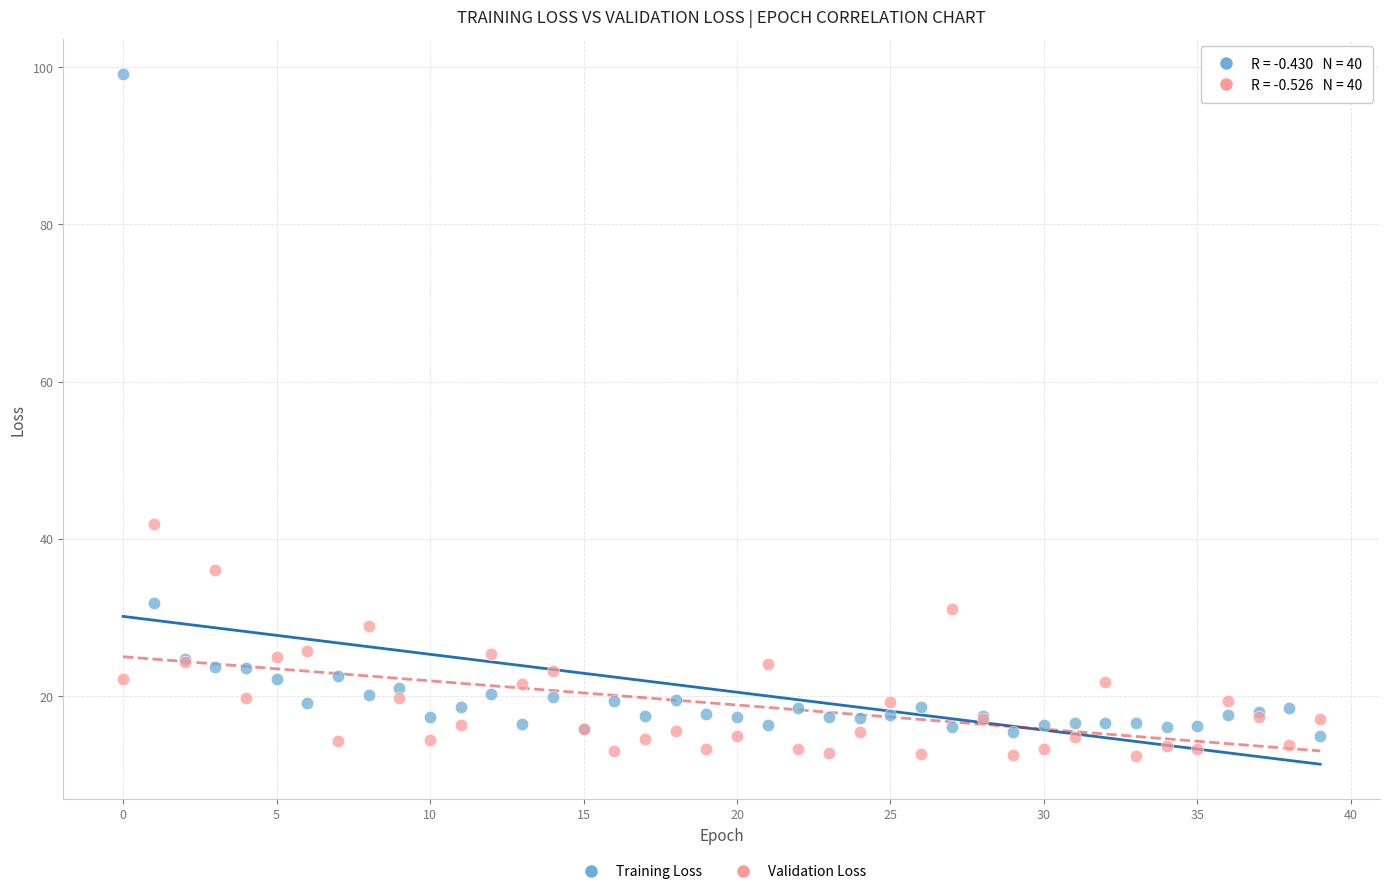

What are all the series names shown in the legend?

Training Loss, Validation Loss